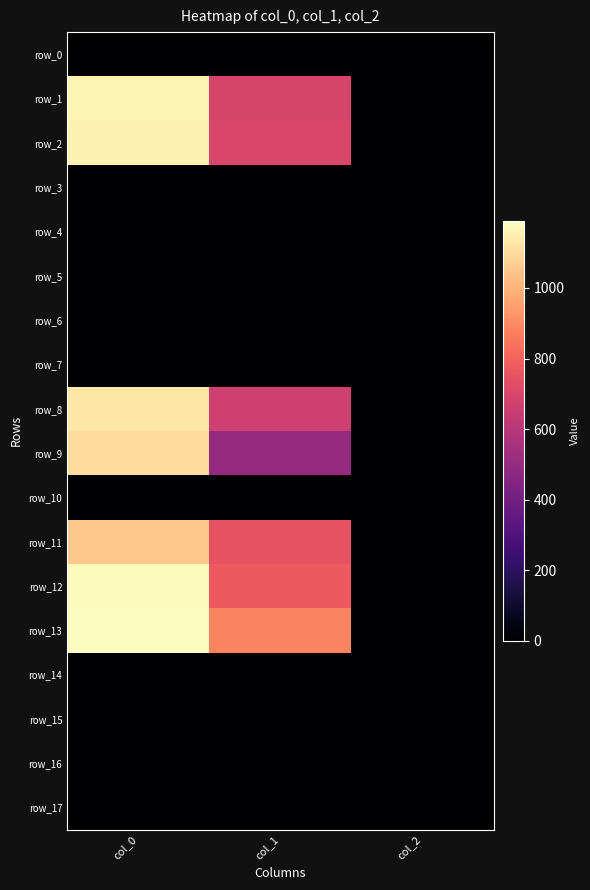

Count the number of categories in the chart.

3